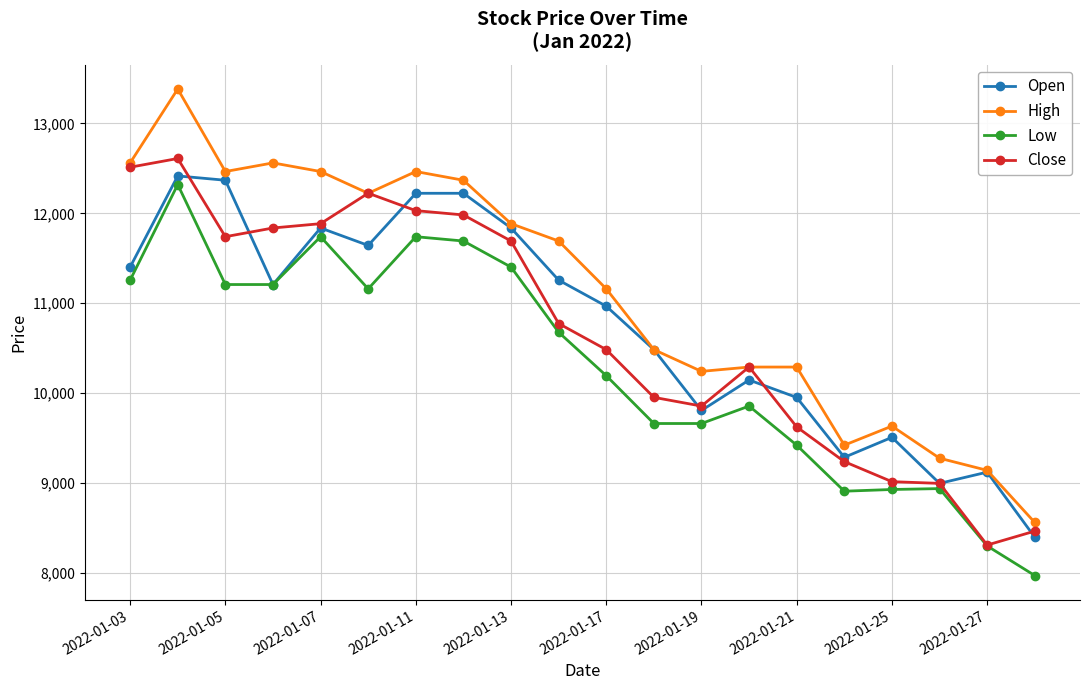

True or false: Low and High cross at least once.

False